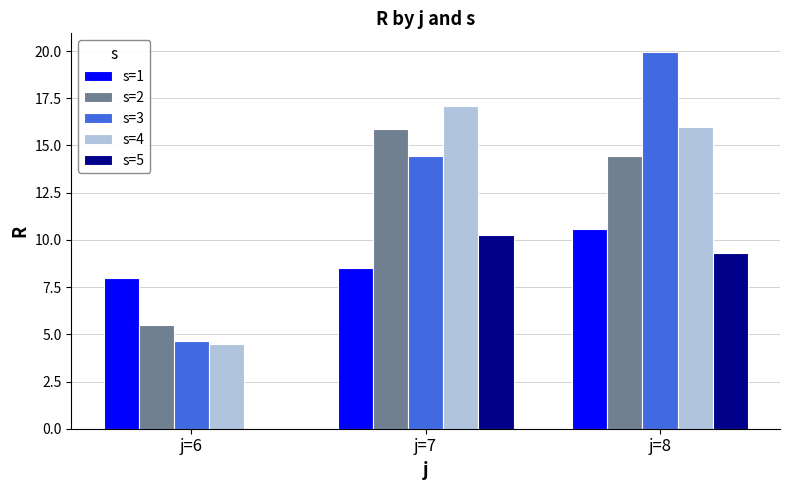

The value of s=2 at j=7 is 22.1. True or false?

False